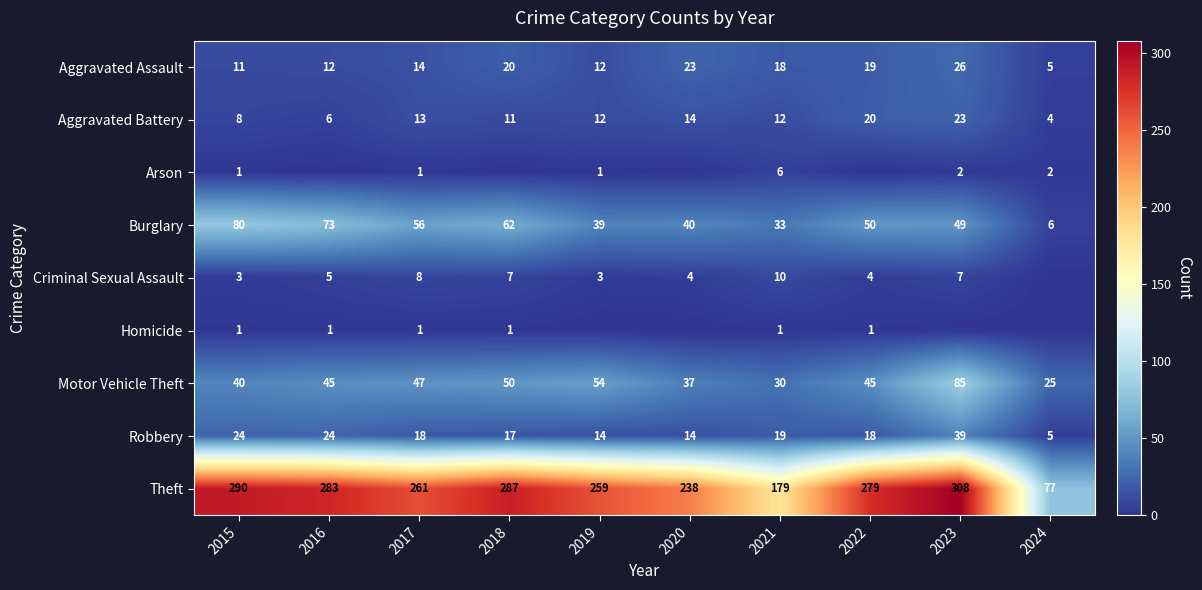

Between 2017 and 2021, which series saw the biggest shift?

Theft